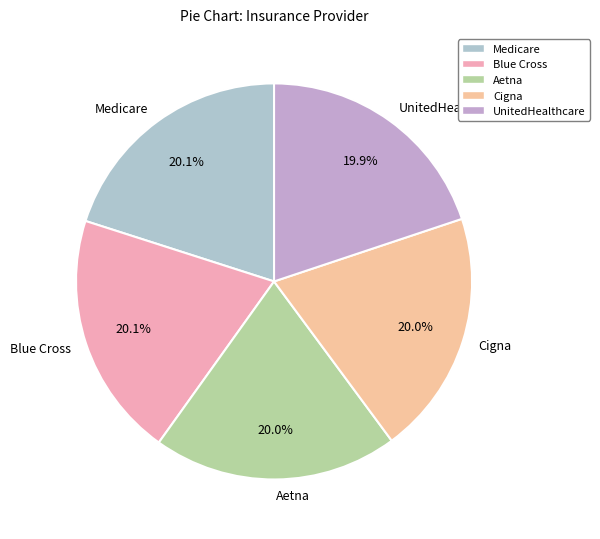

What is the ratio of the value at Cigna to the value at UnitedHealthcare?

1.0